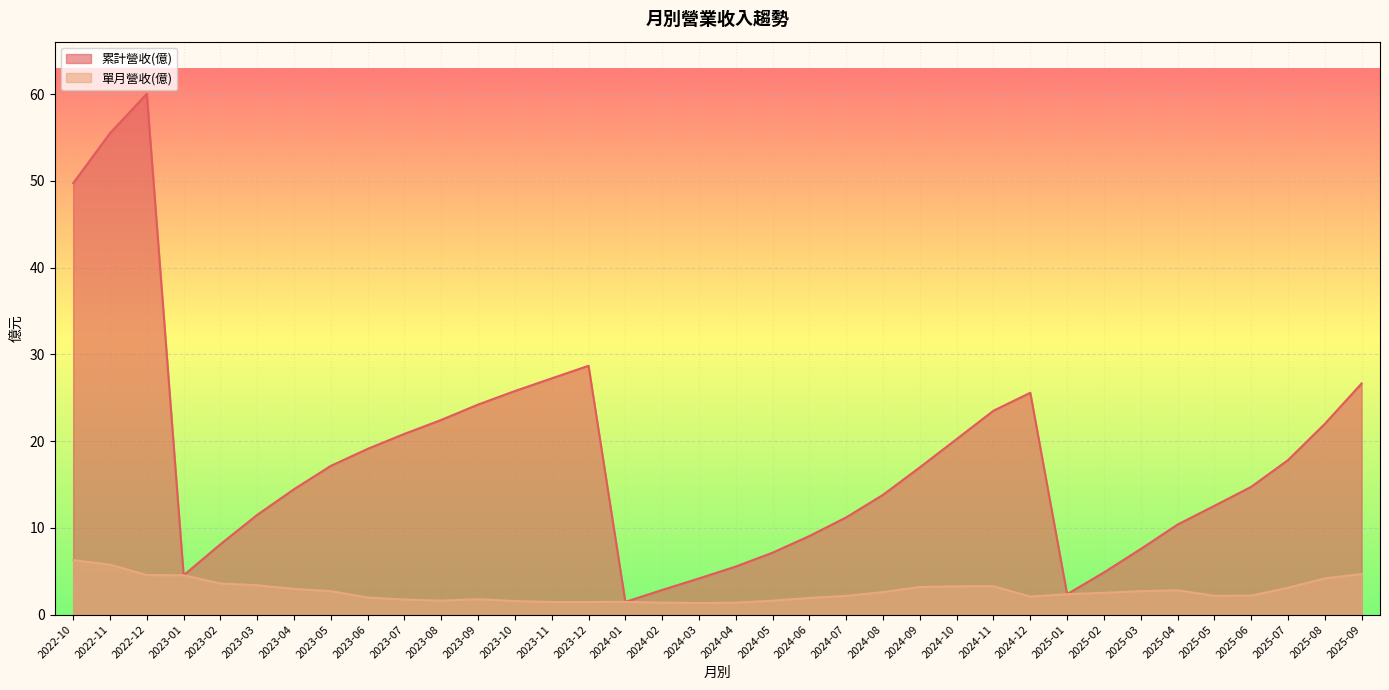

True or false: 累計營收(億) and 單月營收(億) cross at least once.

False